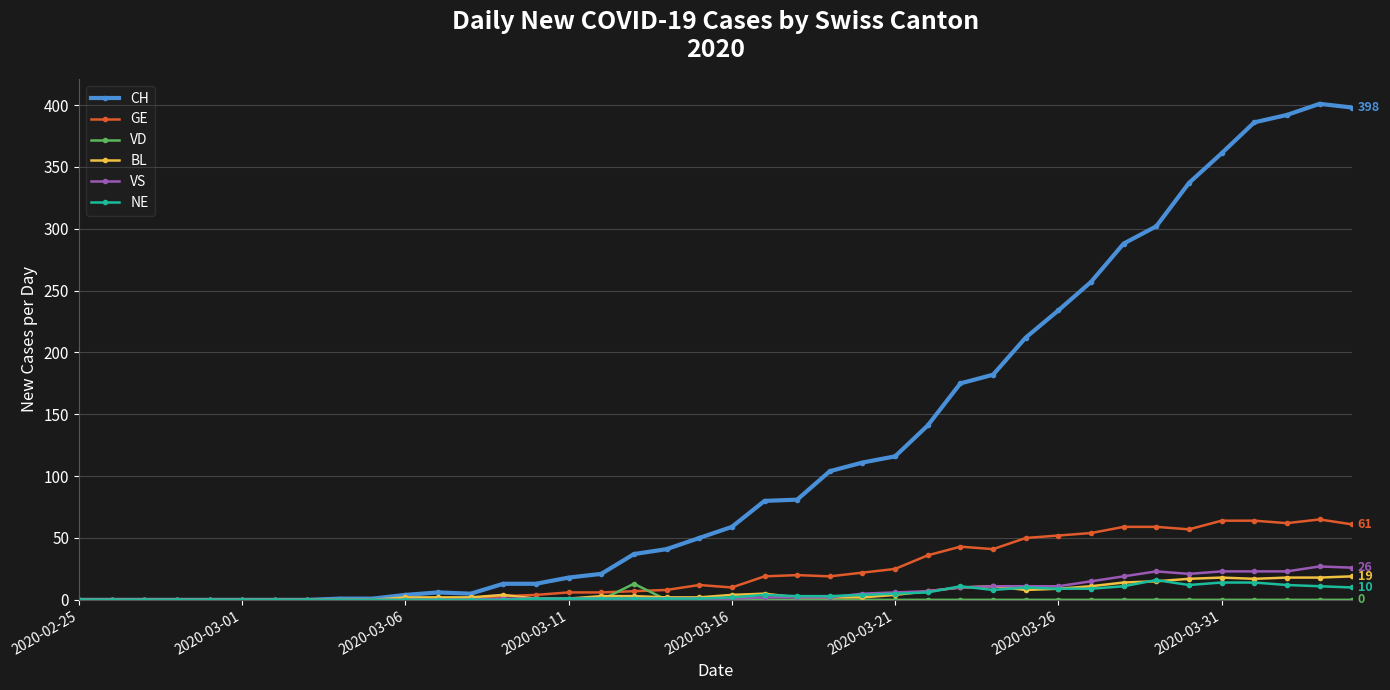

What is the greatest value displayed?

401